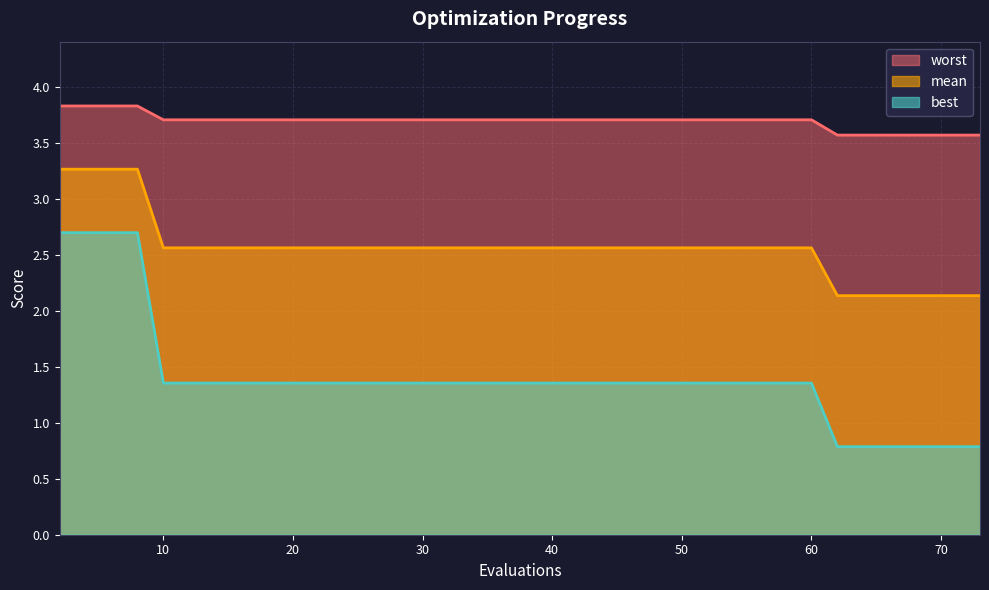

What is the highest value of the worst series?

3.8